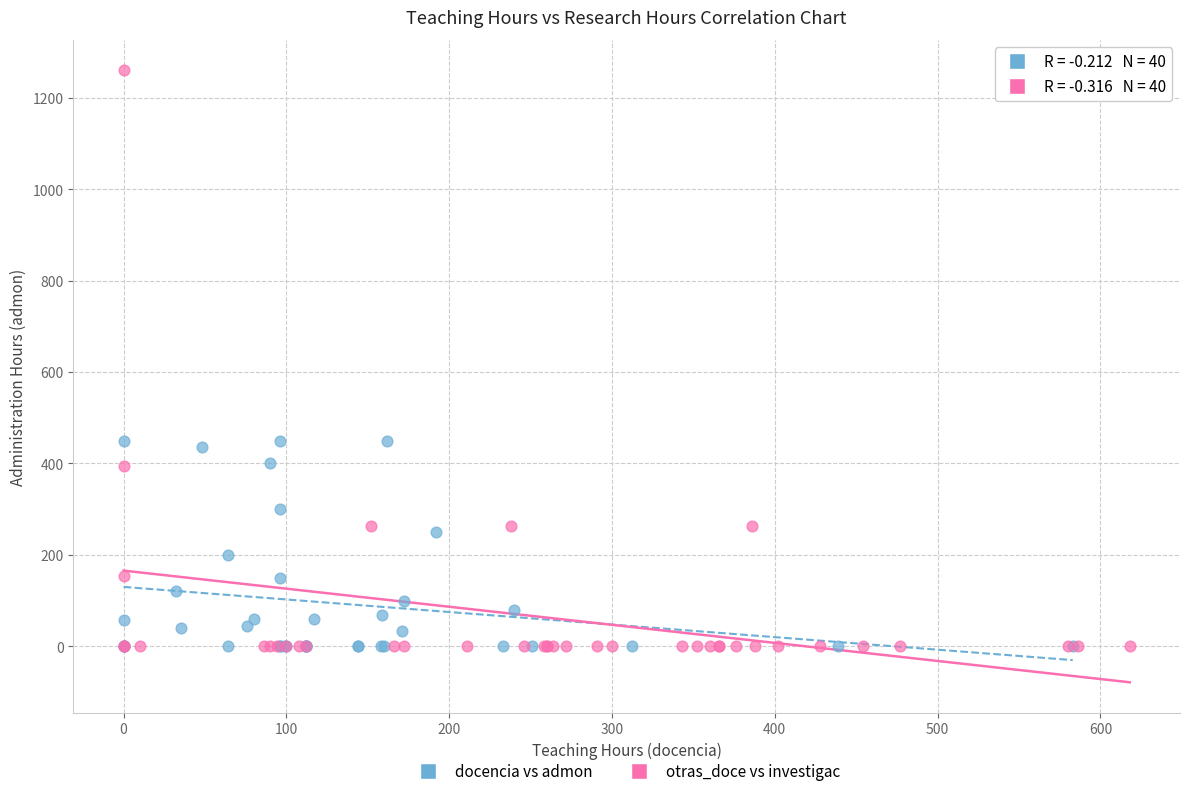

Which series has the largest Y range (max minus min)?

otras_doce vs investigac